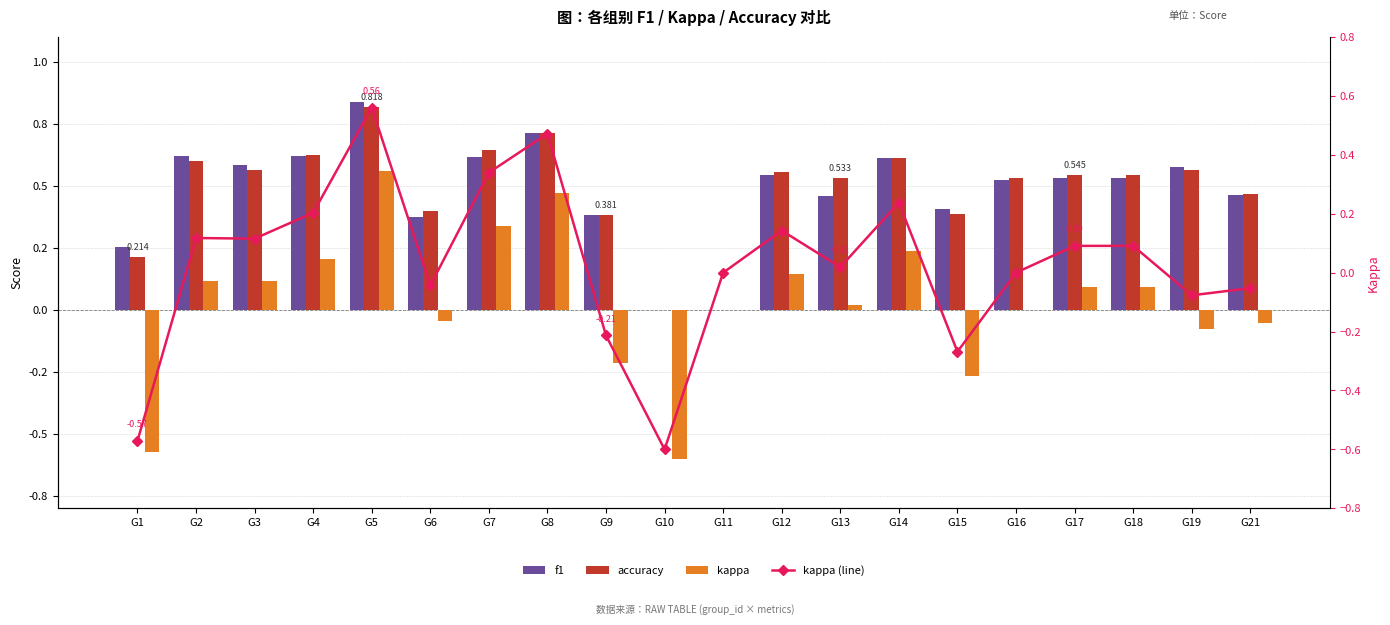

What is the sum of the f1 values at G21 and G5?

1.3